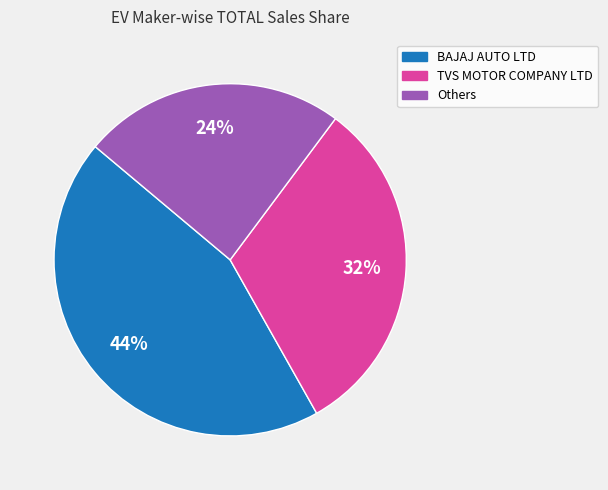

To the nearest percent, what is the difference between the largest and smallest slice percentages?

20%